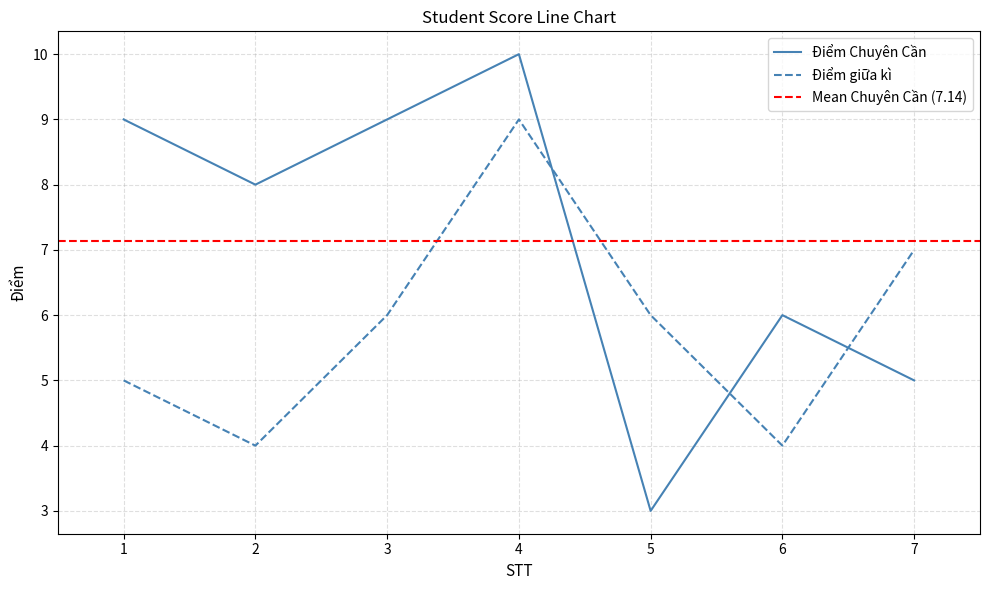

How many intersections are there between Điểm Chuyên Cần and Điểm giữa kì?

3